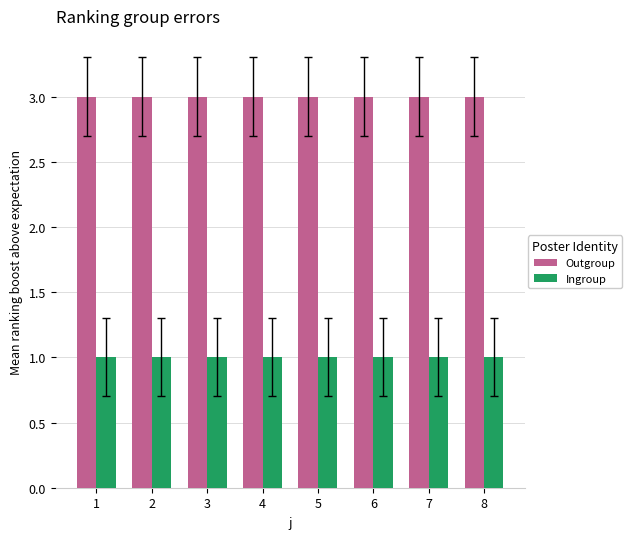

At 4, list the series in order from largest to smallest.

Outgroup, Ingroup